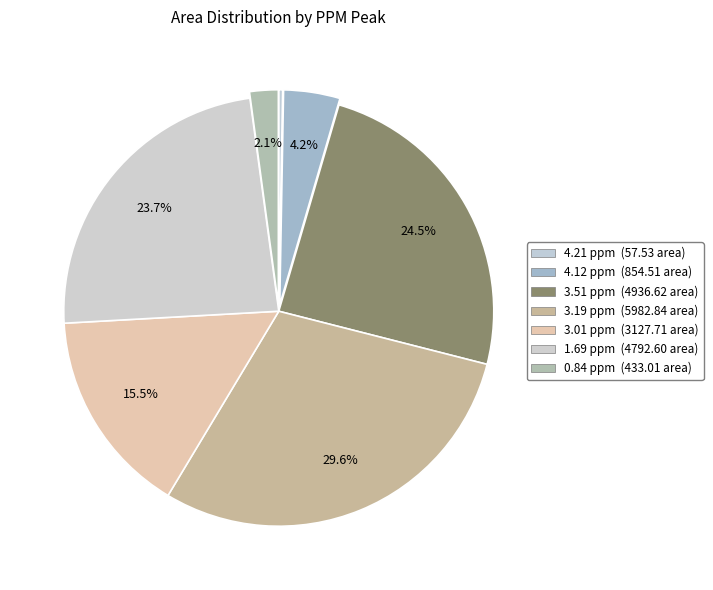

Combined, do 3.01 ppm and 3.51 ppm account for over 50%?

No